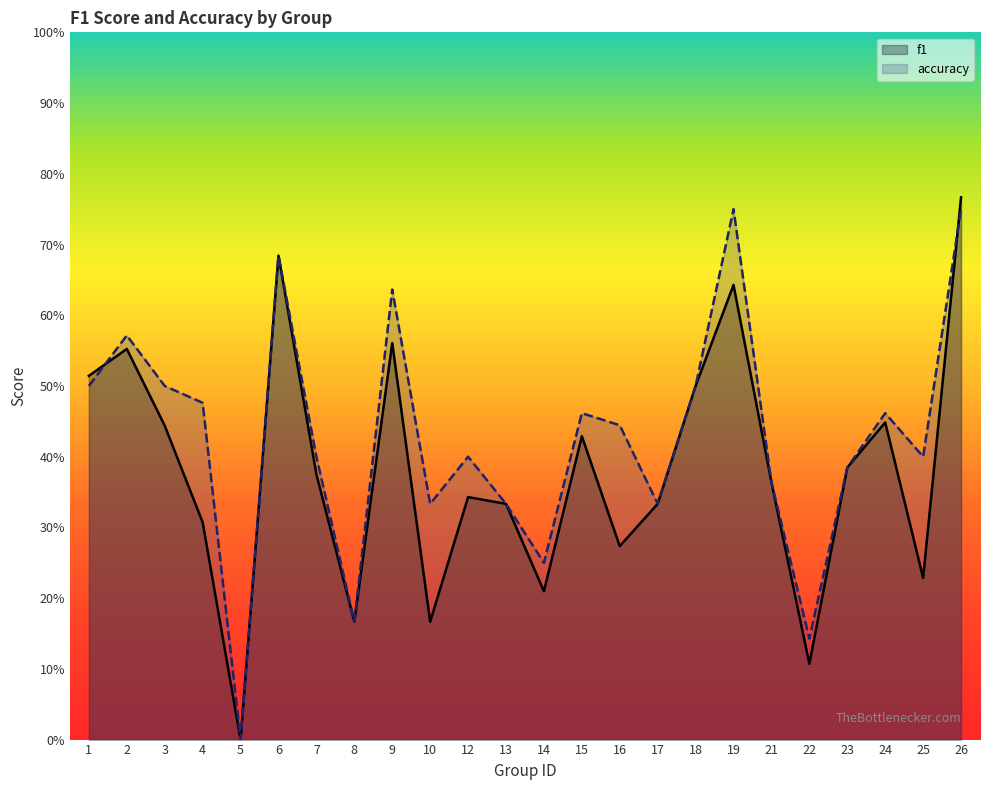

How many values in the f1 series exceed 0?

23